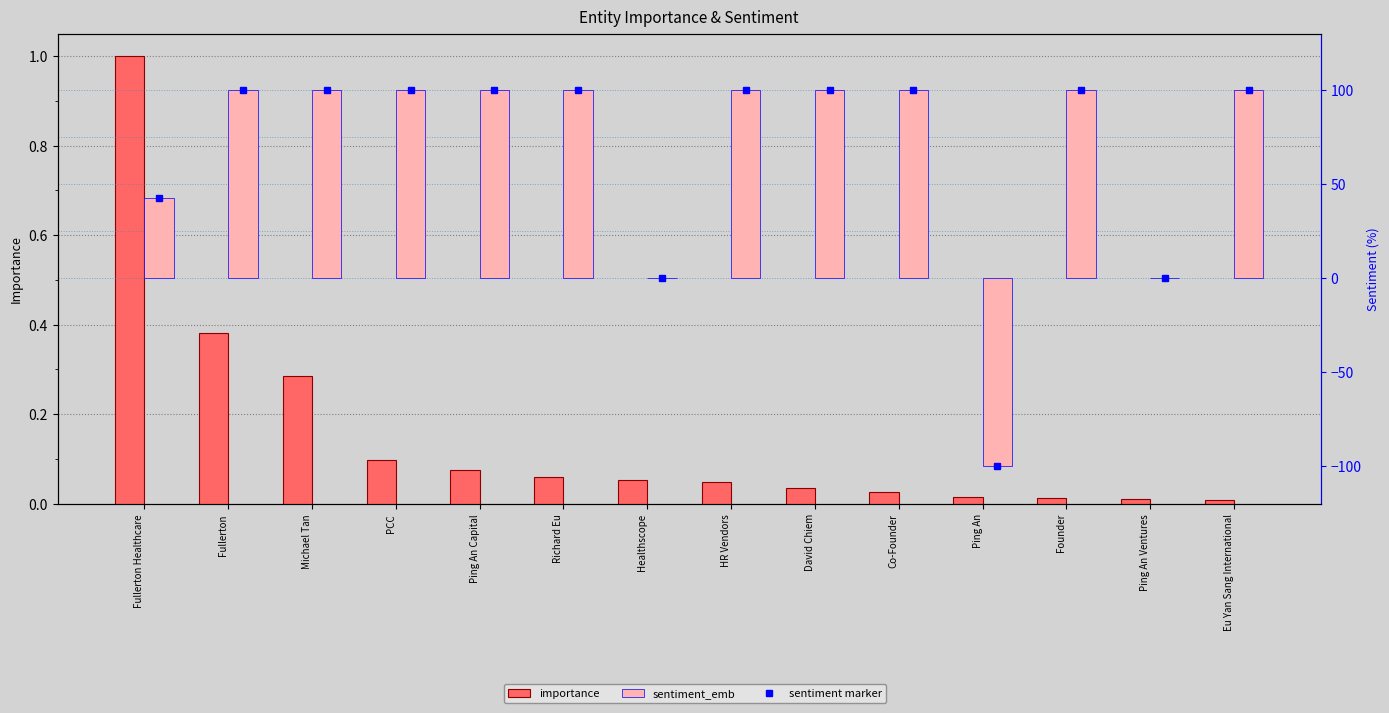

Are the bars grouped side by side (vs. stacked)?

Yes